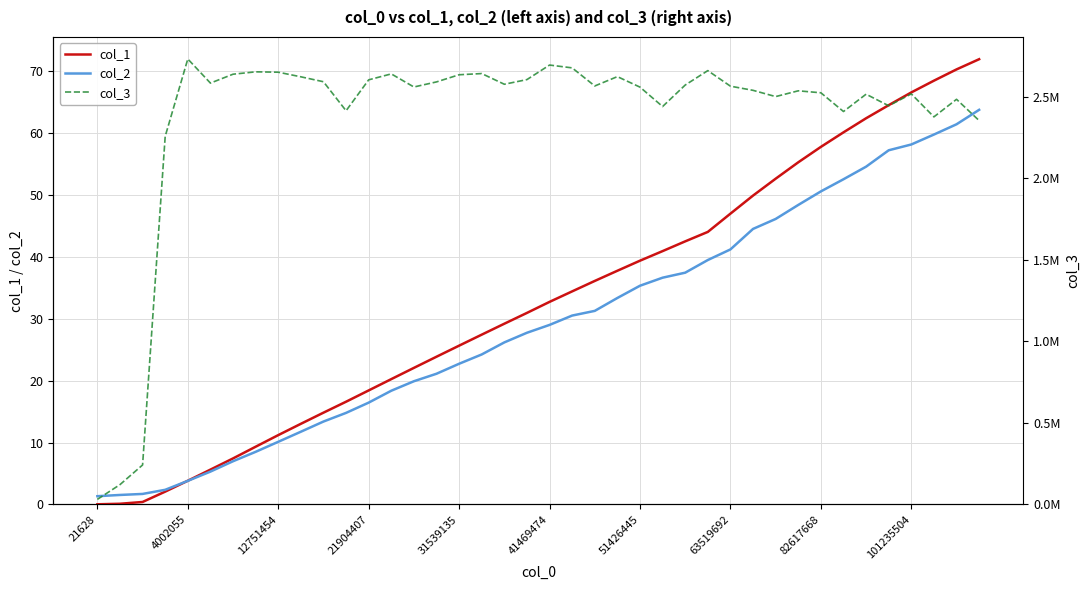

What is the difference between the highest and lowest values at 37?

2376826.2